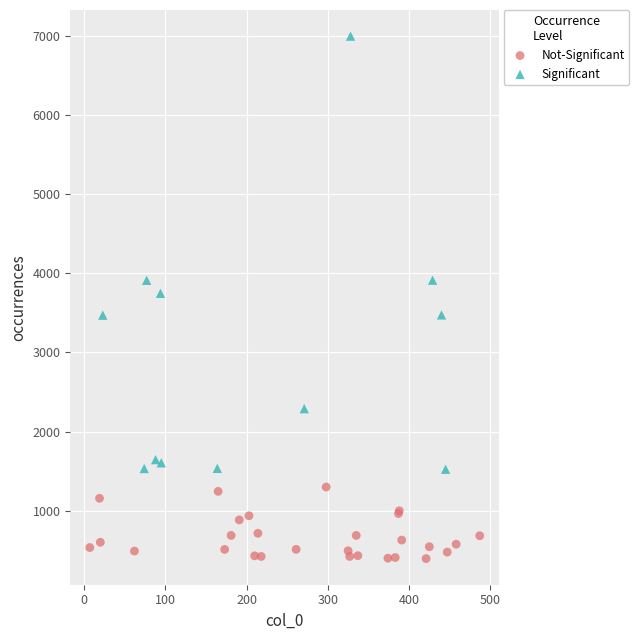

Which series reaches the minimum Y coordinate?

Not-Significant